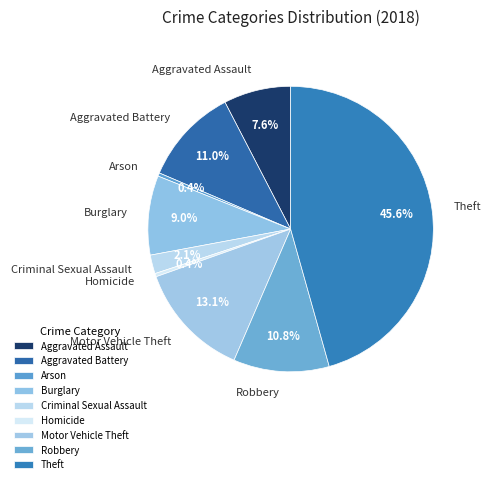

True or false: Arson accounts for 0% of the total.

True